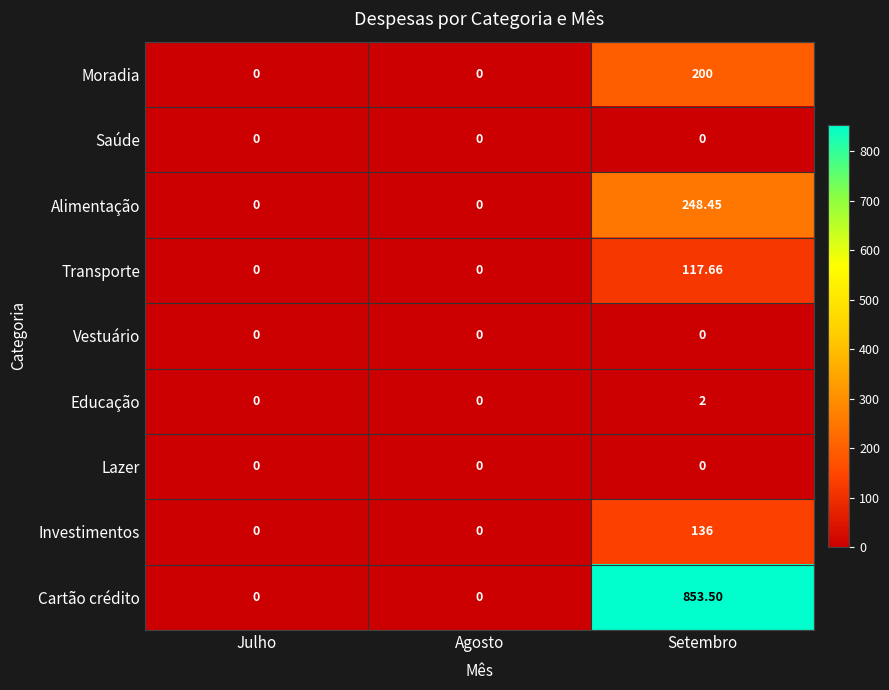

Which series has the largest total across all categories?

Cartão crédito